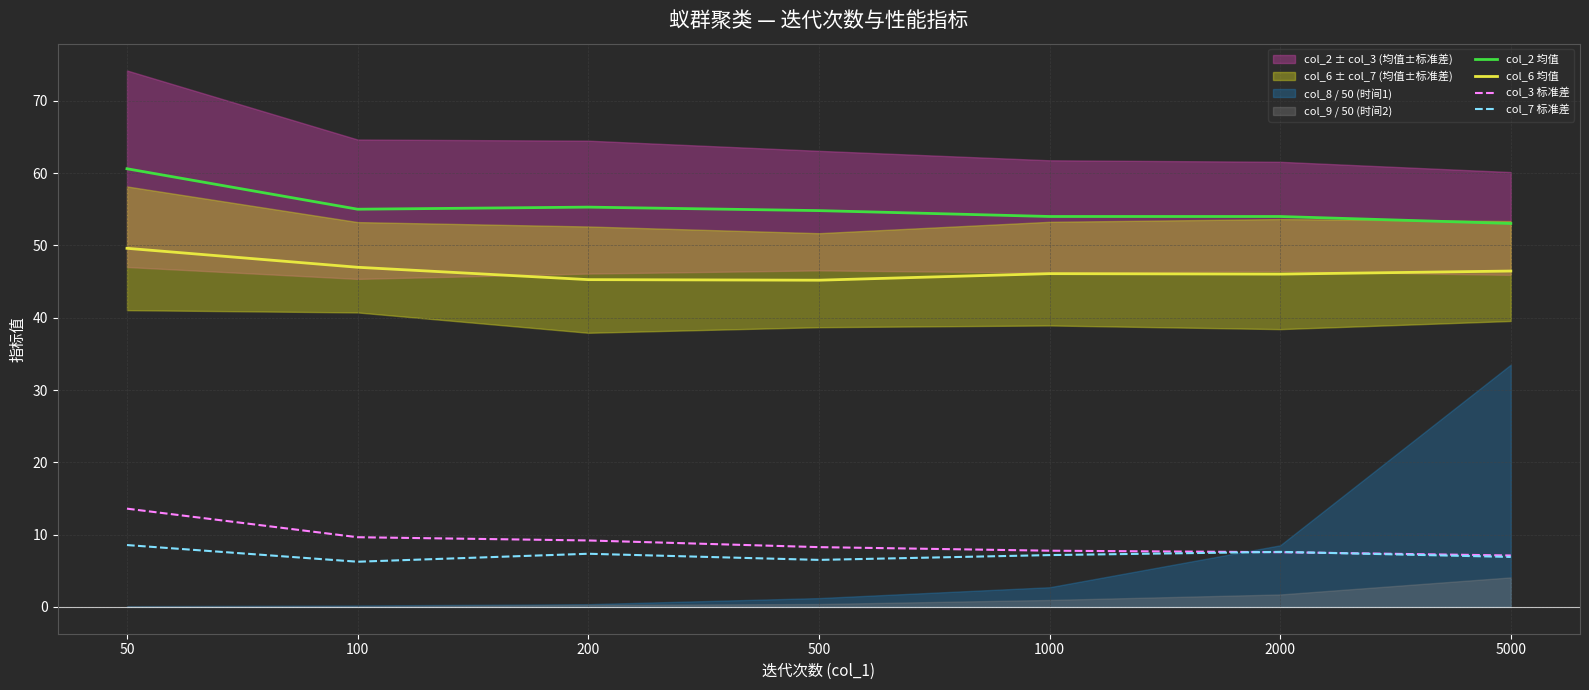

How many values in the col_2 均值 series exceed 54?

6